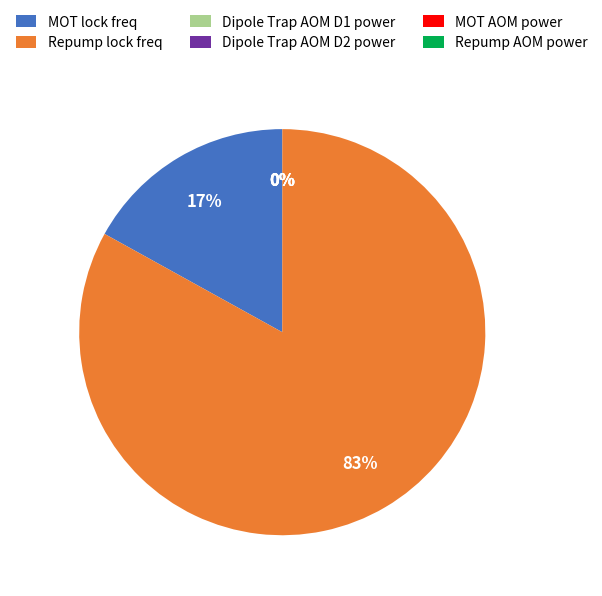

True or false: Repump lock freq accounts for 89% of the total.

False